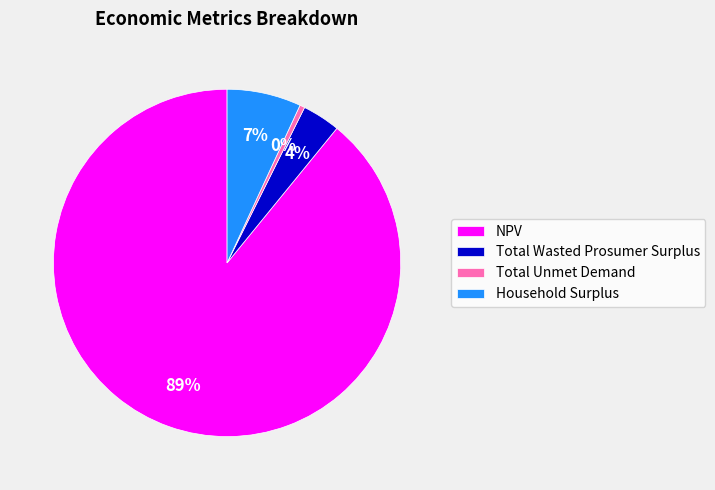

To the nearest percent, what is the combined percentage of Total Unmet Demand and Total Wasted Prosumer Surplus?

4%